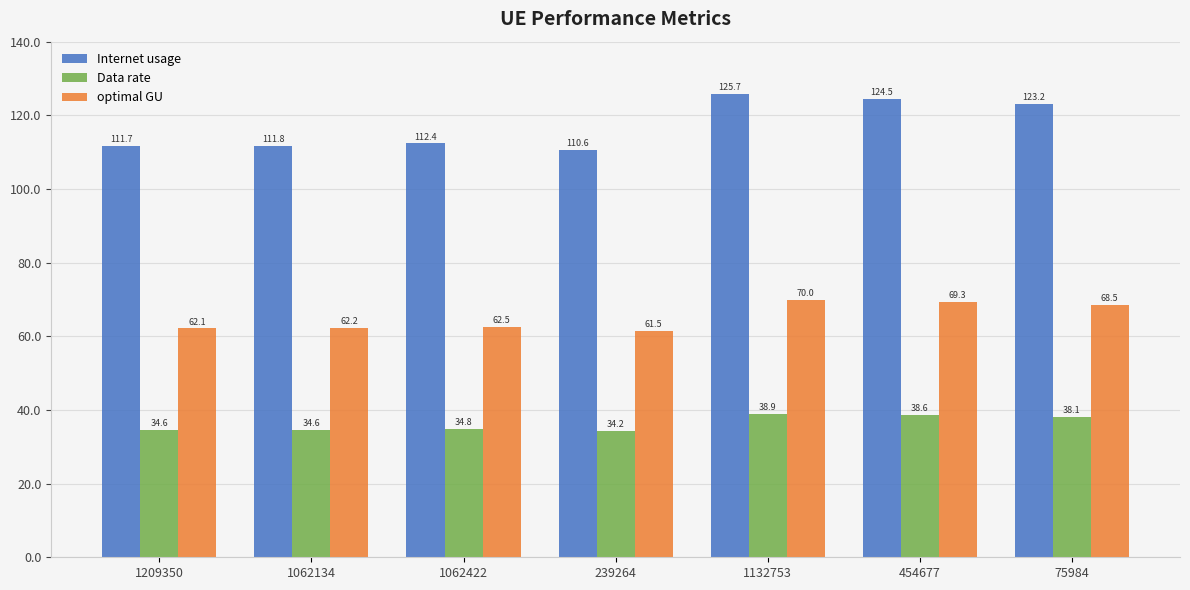

What is the difference between the Internet usage values at 1062134 and 1209350?

0.1